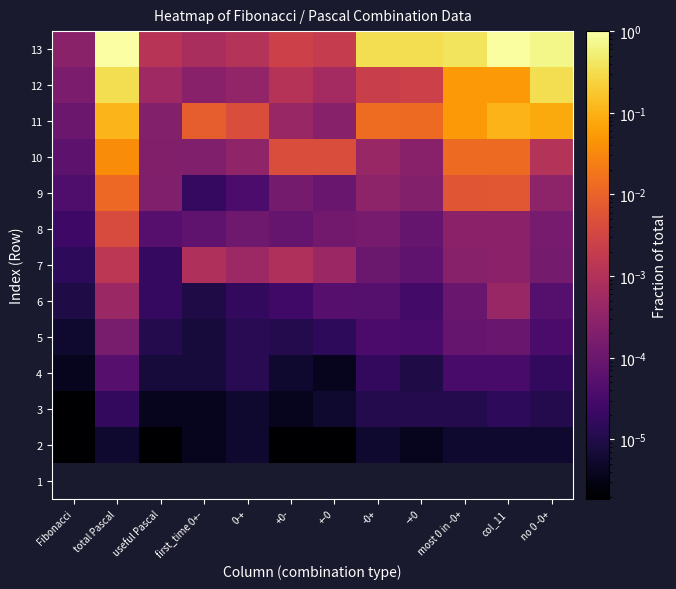

What is the sum of all 12 values?

0.8